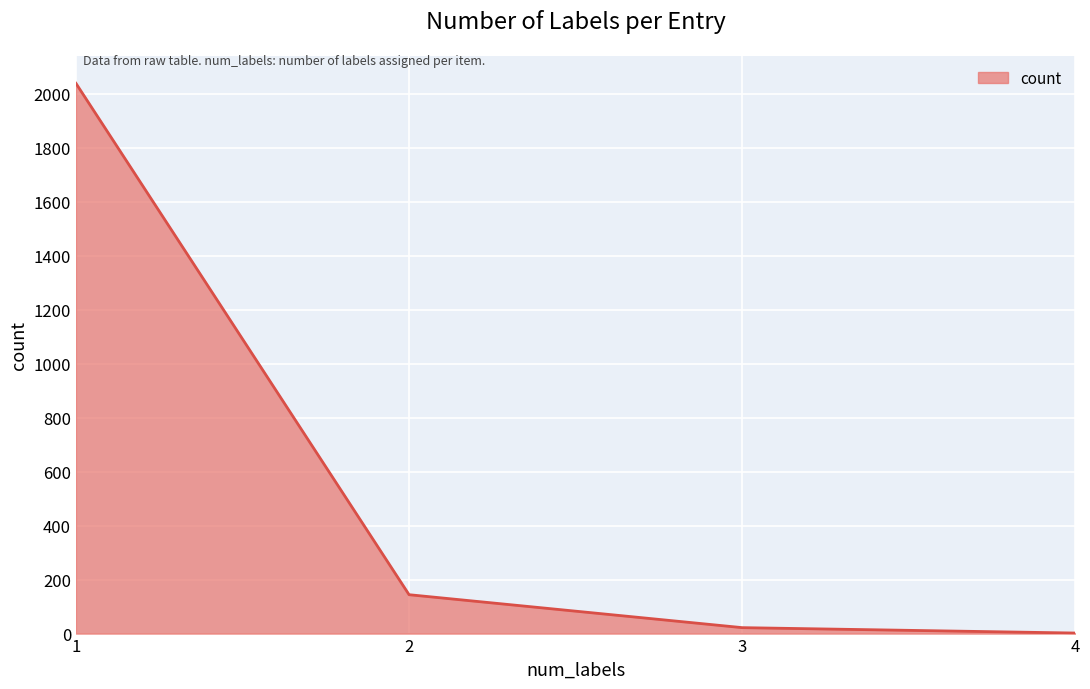

Which has a higher value, 4 or 1?

1